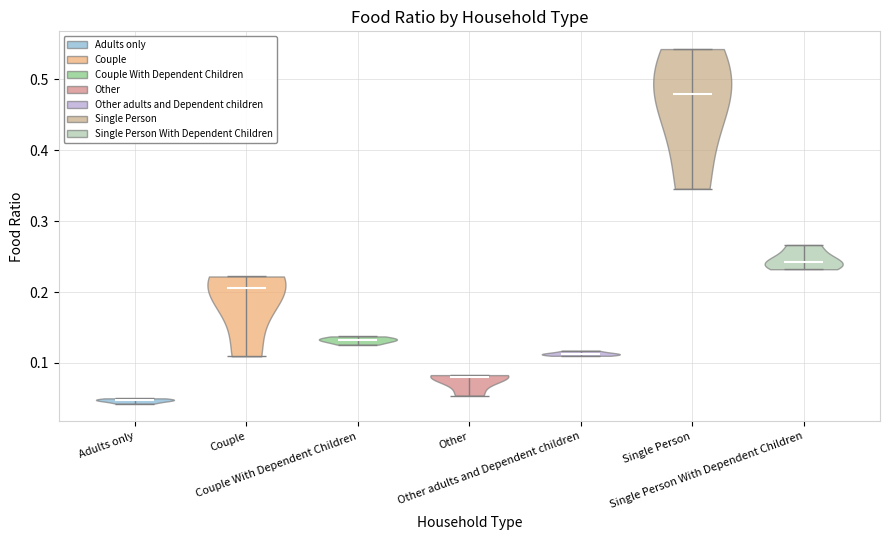

Which violin has the highest median line?

Single Person